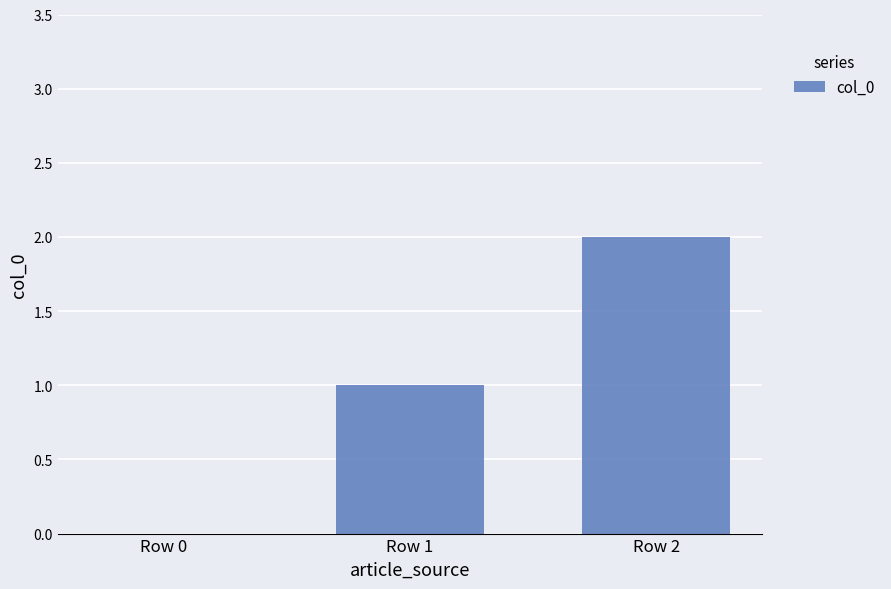

True or false: the data shows 2 at Row 2.

True